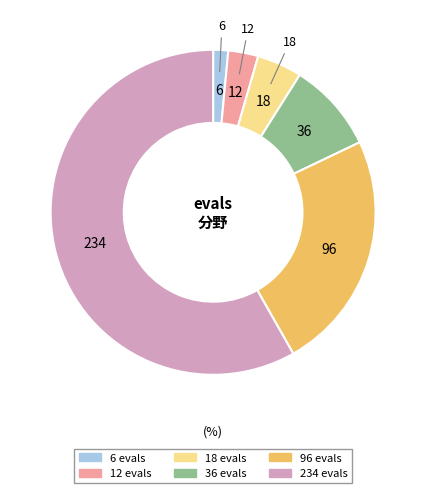

Approximately how many times larger is the value at 36 evals compared to 6 evals?

6.0